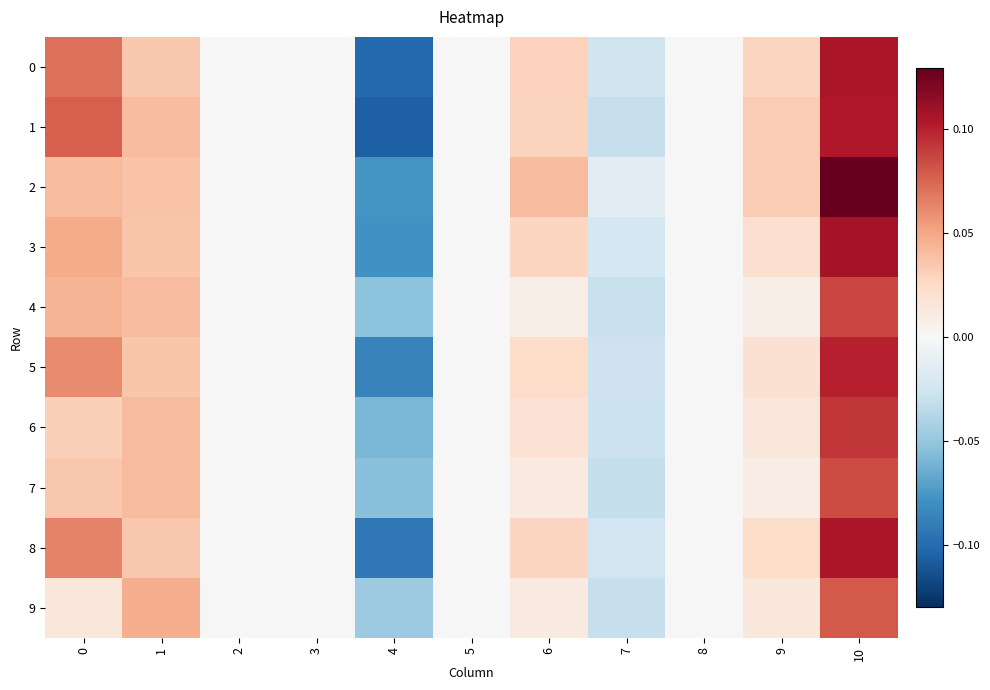

At how many categories does at least one series exceed 0?

5